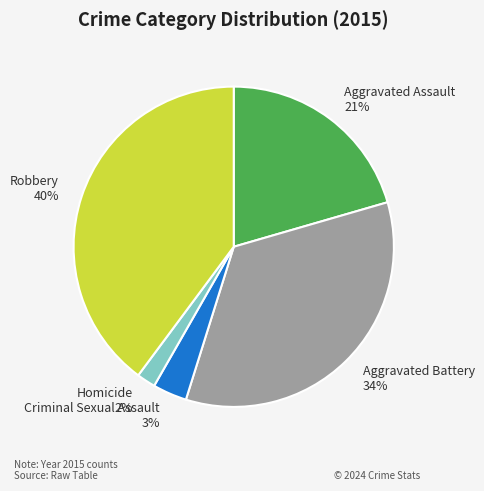

Is the sum of Aggravated Battery and Criminal Sexual Assault greater than half?

No